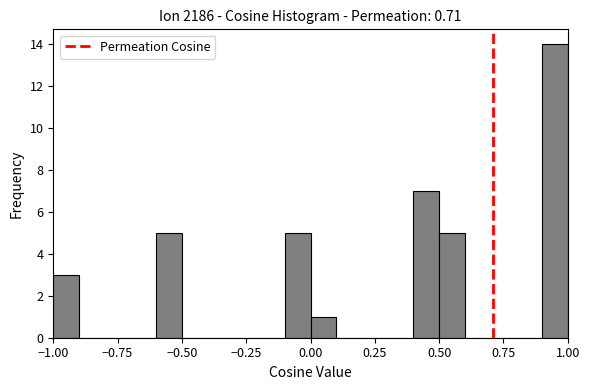

Around what value on the x-axis is the tallest bar? Give the approximate position of its centre, as read against the axis.

0.95